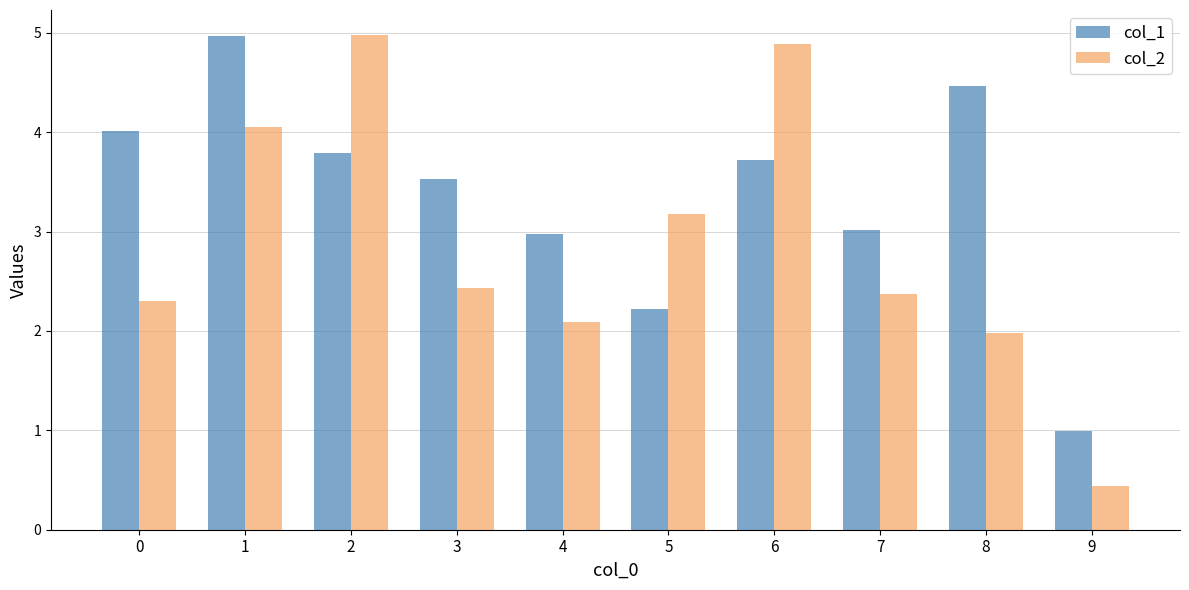

What is the difference between the maximum and minimum values in the col_2 series?

4.5